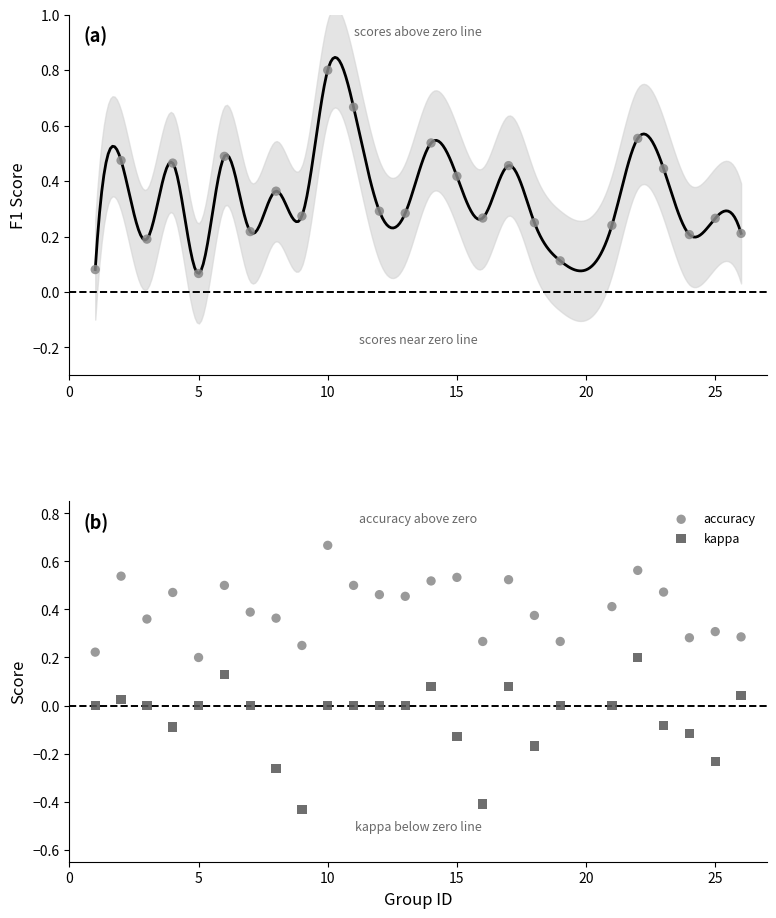

Which series has the largest Y range (max minus min)?

f1